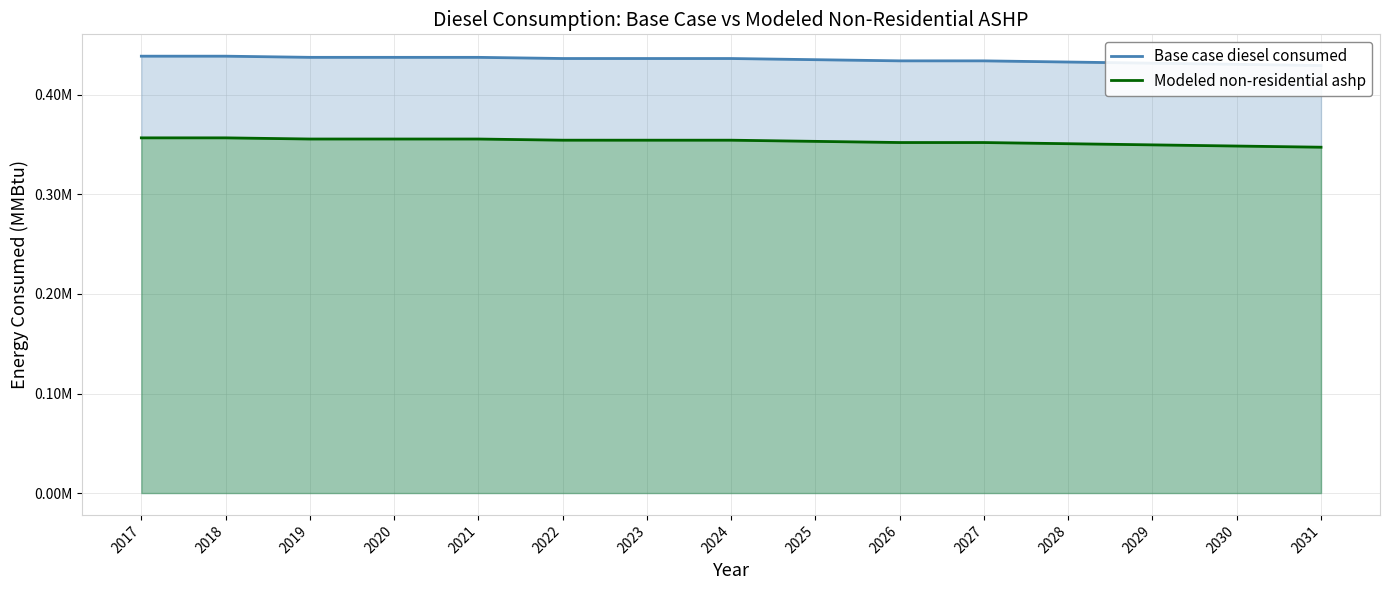

True or false: Base case diesel consumed has more than 0 points higher than both neighbors.

False